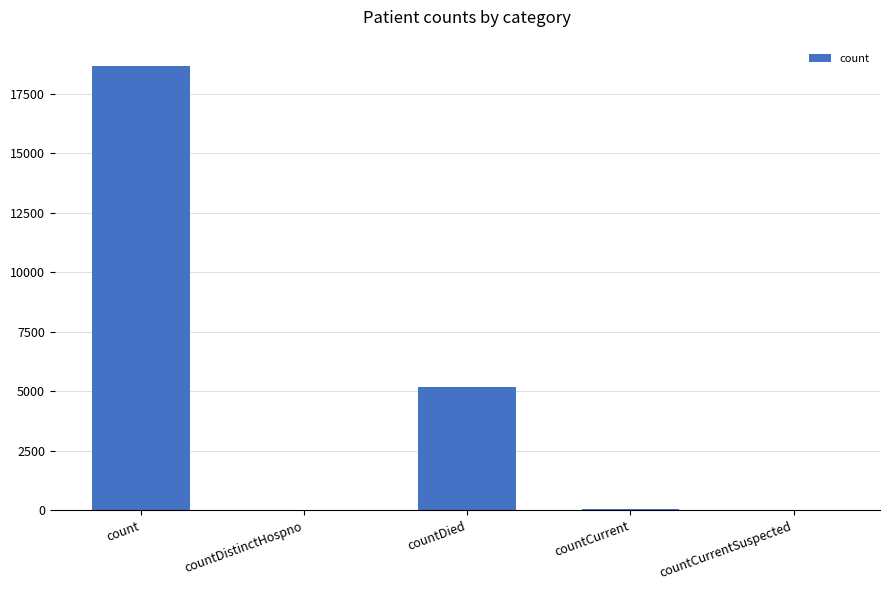

What is the ratio of the value at count to the value at countCurrent?

373.2